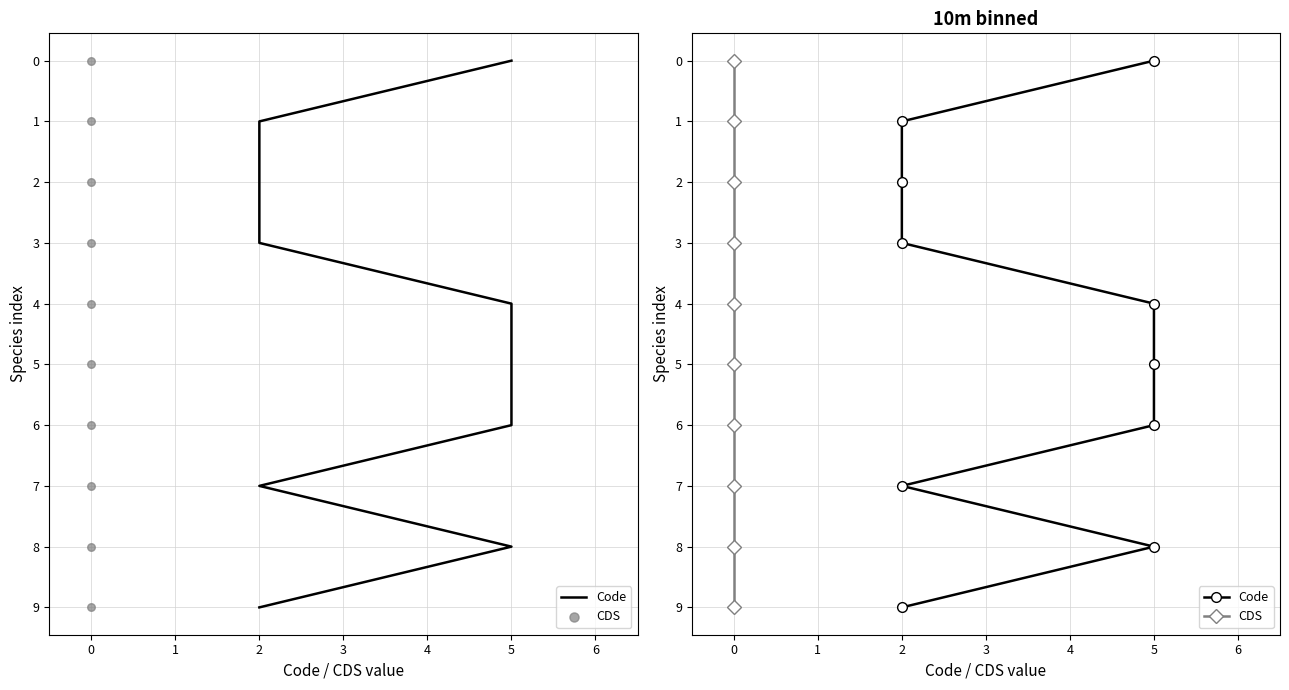

Which series contains the lowest Y value?

Code